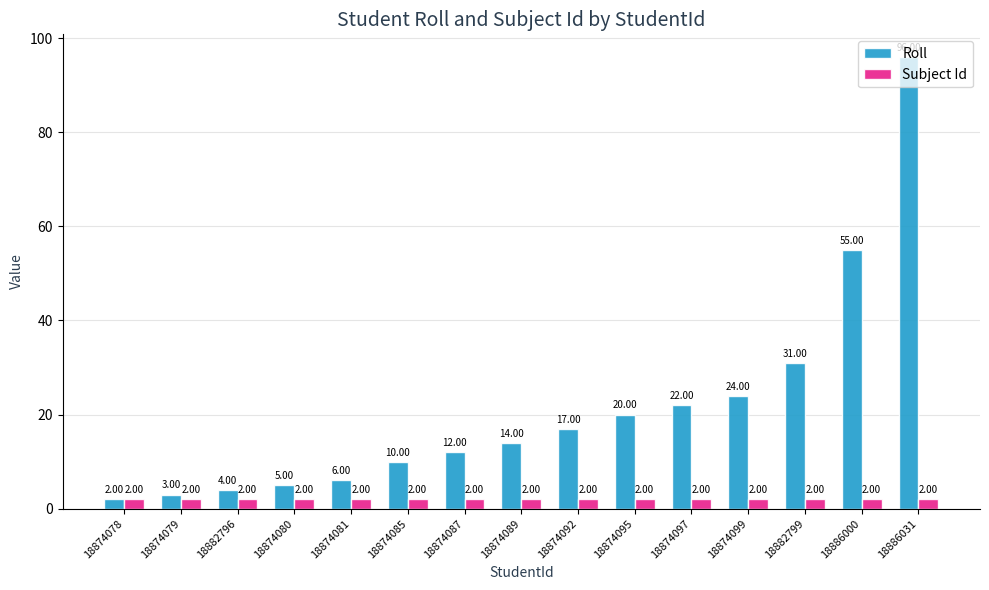

What position from the right is 18874099?

4